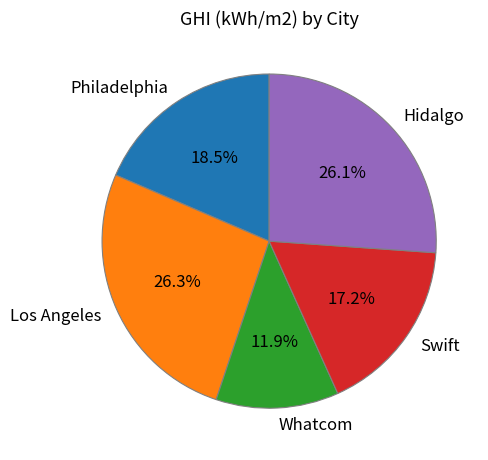

Which has a higher value, Whatcom or Swift?

Swift